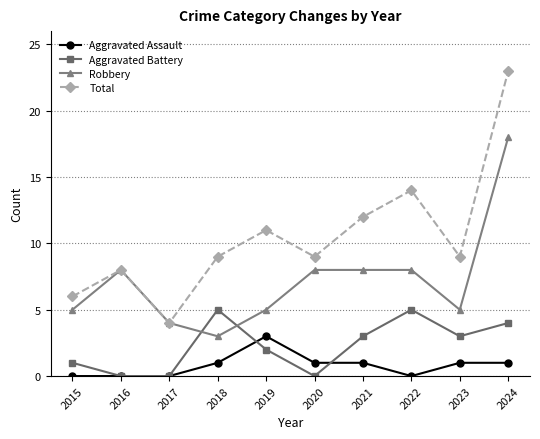

What is the total value across all series at 2016?

16